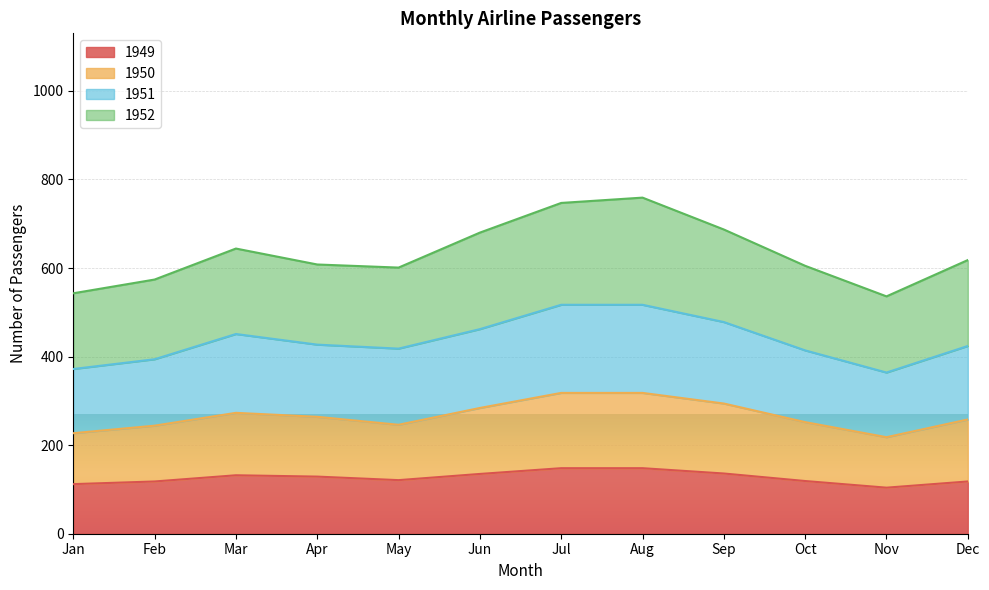

What is the minimum value for 1949?

104